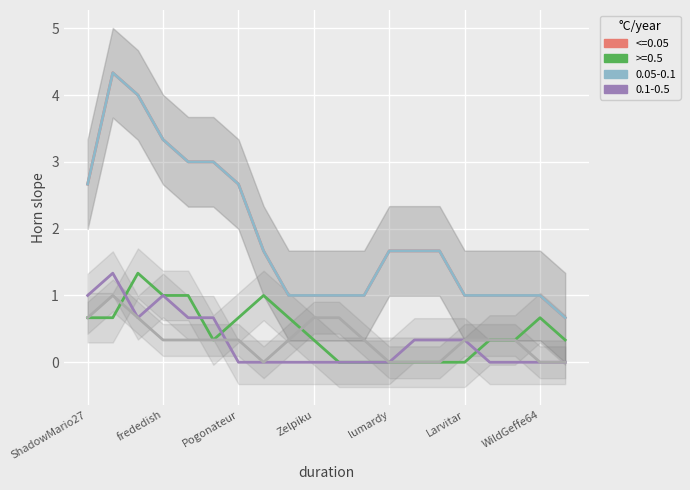

Count the values in the range 0 to 1.

20